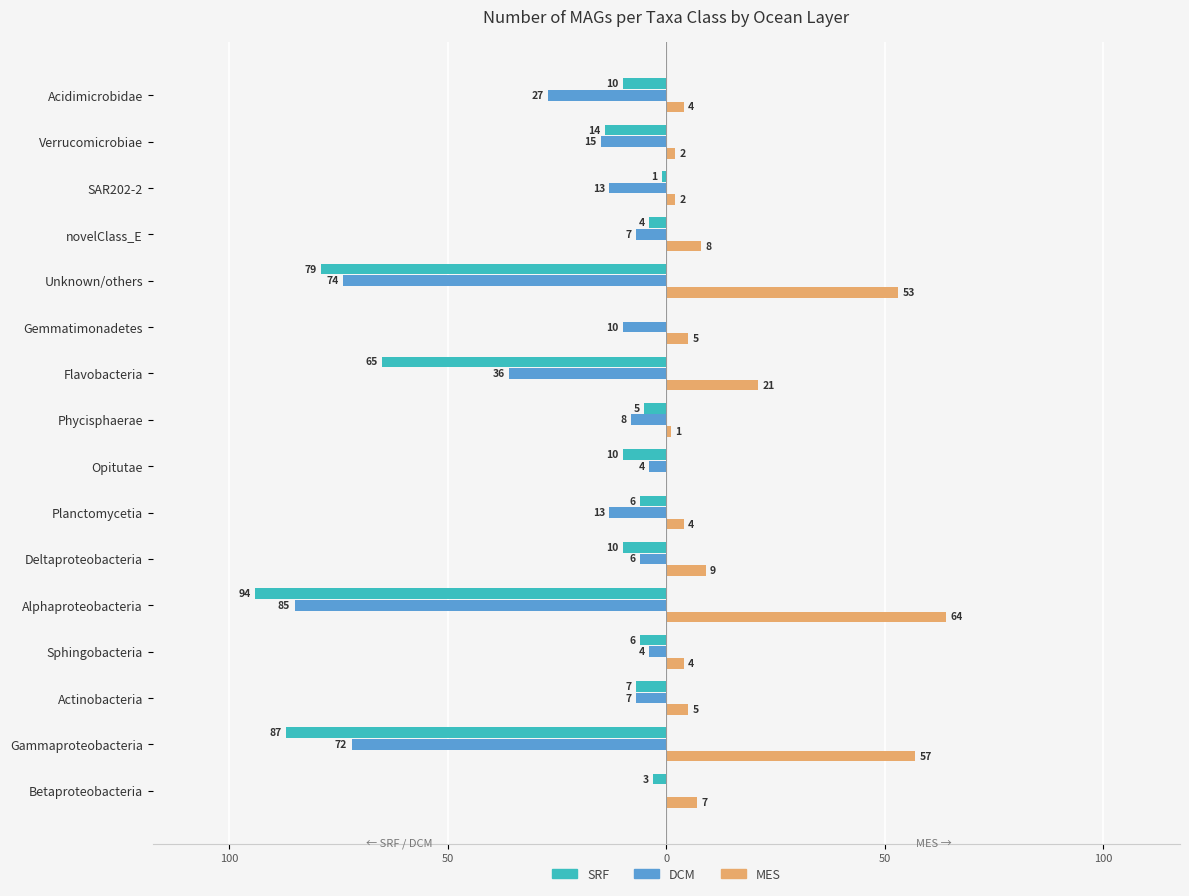

What is the label of the 3rd bar from the right?

SAR202-2